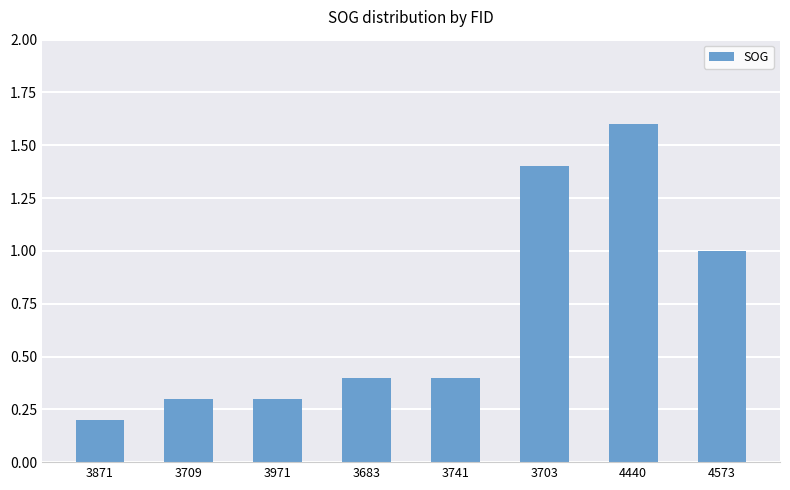

Where is the data nearest to the value 0?

3871